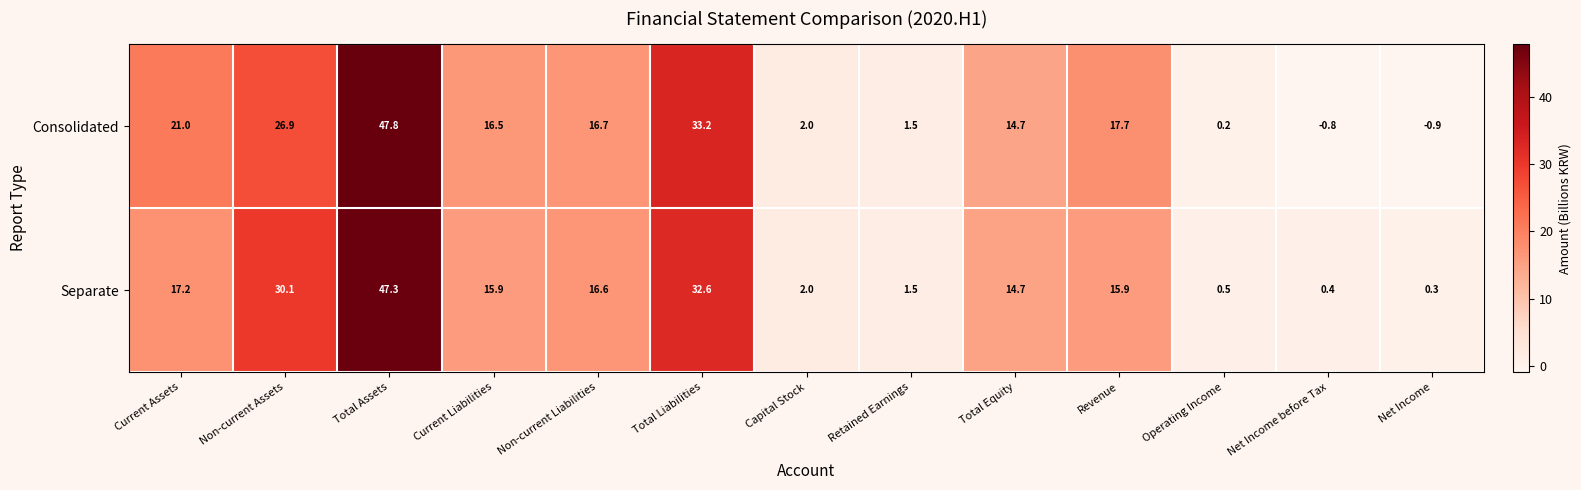

At which category is the sum across all series the highest?

Total Assets